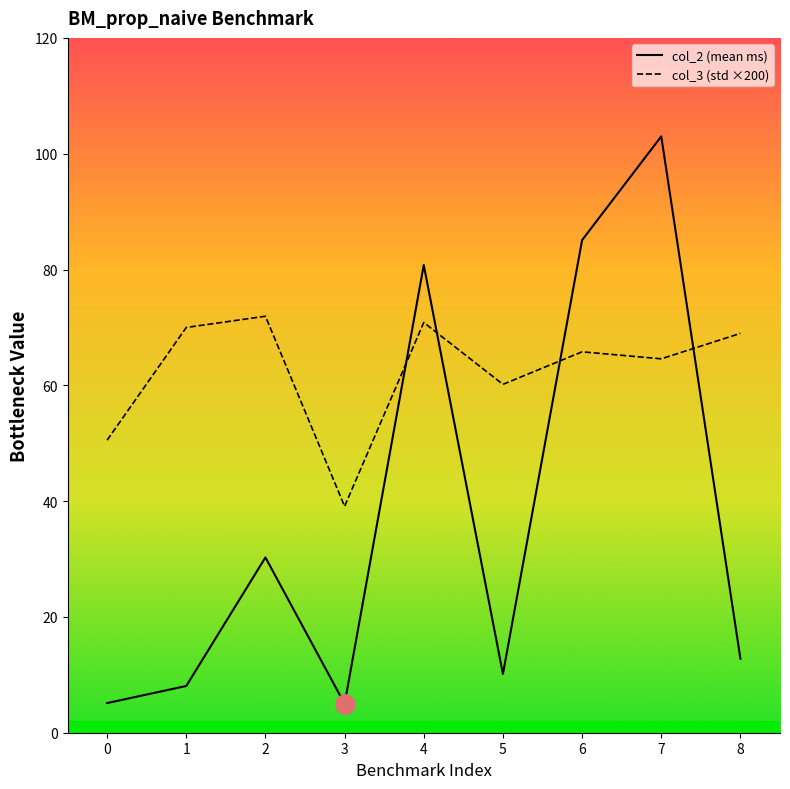

Does the chart display data point markers on the line(s)?

No